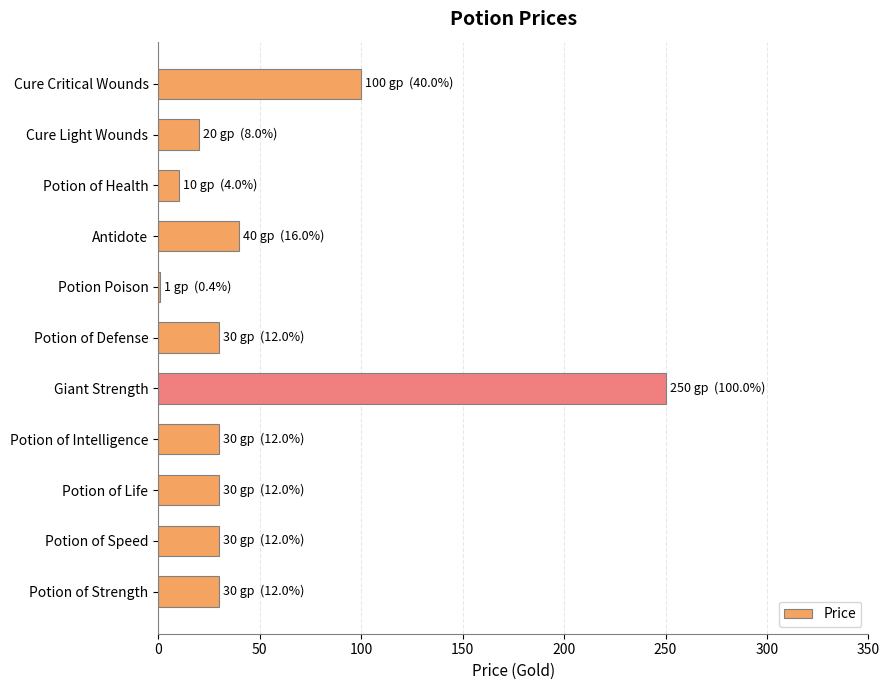

What is the greatest value displayed?

250